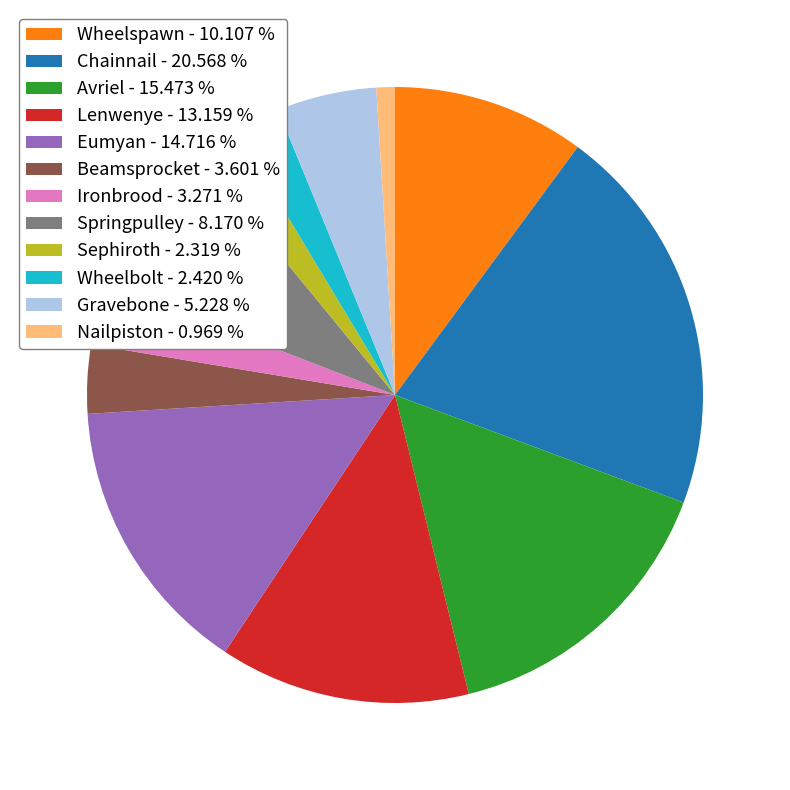

Which category has the biggest portion of the pie?

Chainnail - 20.568 %